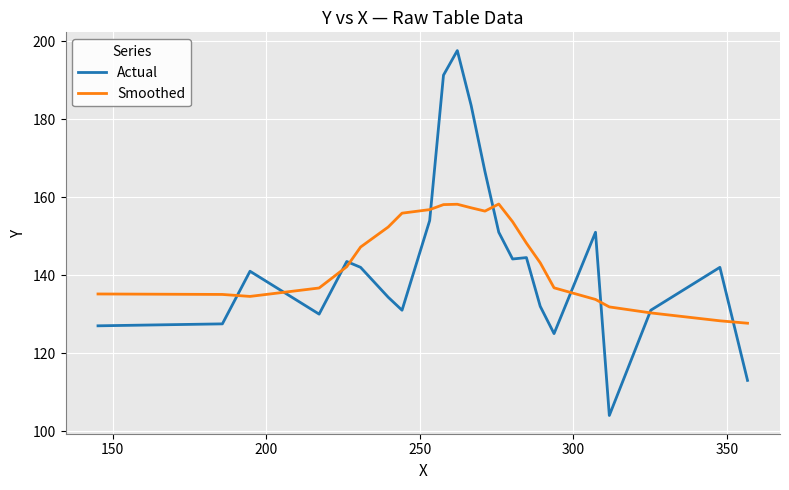

List the series in order of their peak value, highest first.

Actual, Smoothed